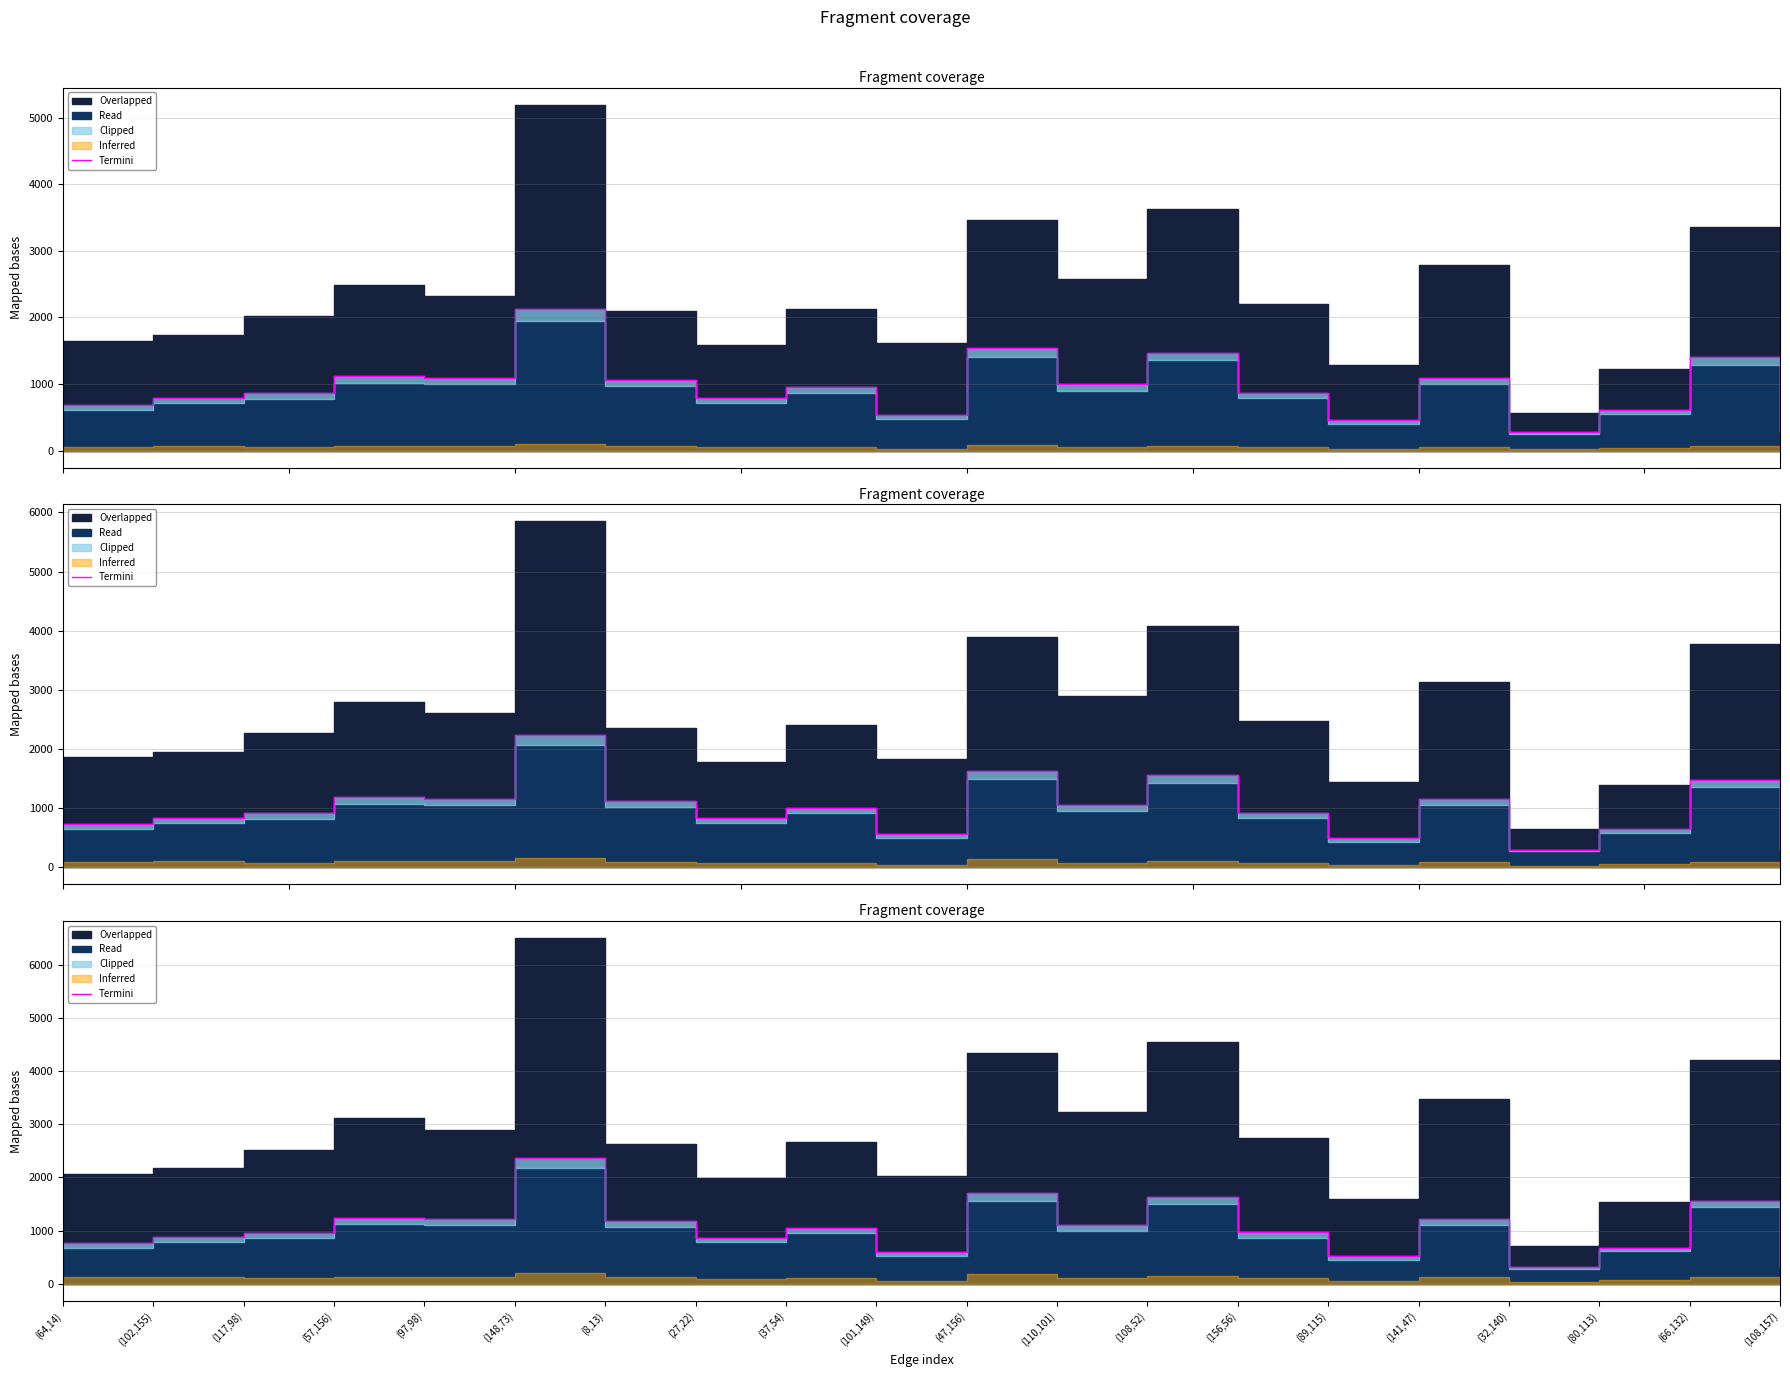

Reading left to right, list all the values displayed in this chart.

766.1	879.1	955.8	1241.0	1215.7	2357.2	1171.6	869.8	1057.5	591.0	1713.0	1104.8	1633.9	965.4	514.0	1213.5	307.9	672.3	1559.4	350.2